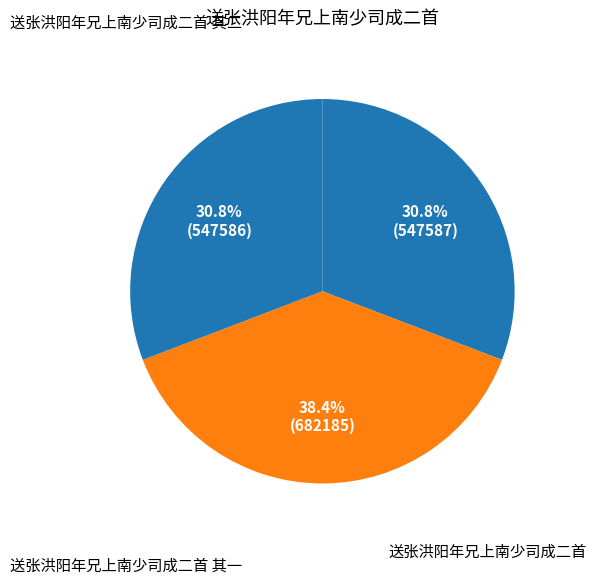

What is the largest slice in the pie chart?

送张洪阳年兄上南少司成二首